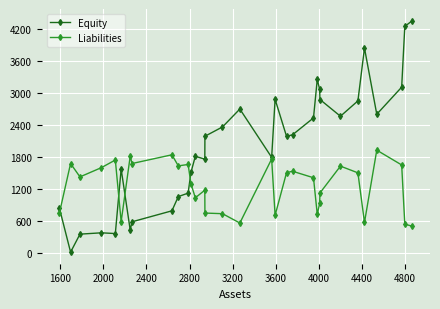

What is the highest value of the Liabilities series?

1931